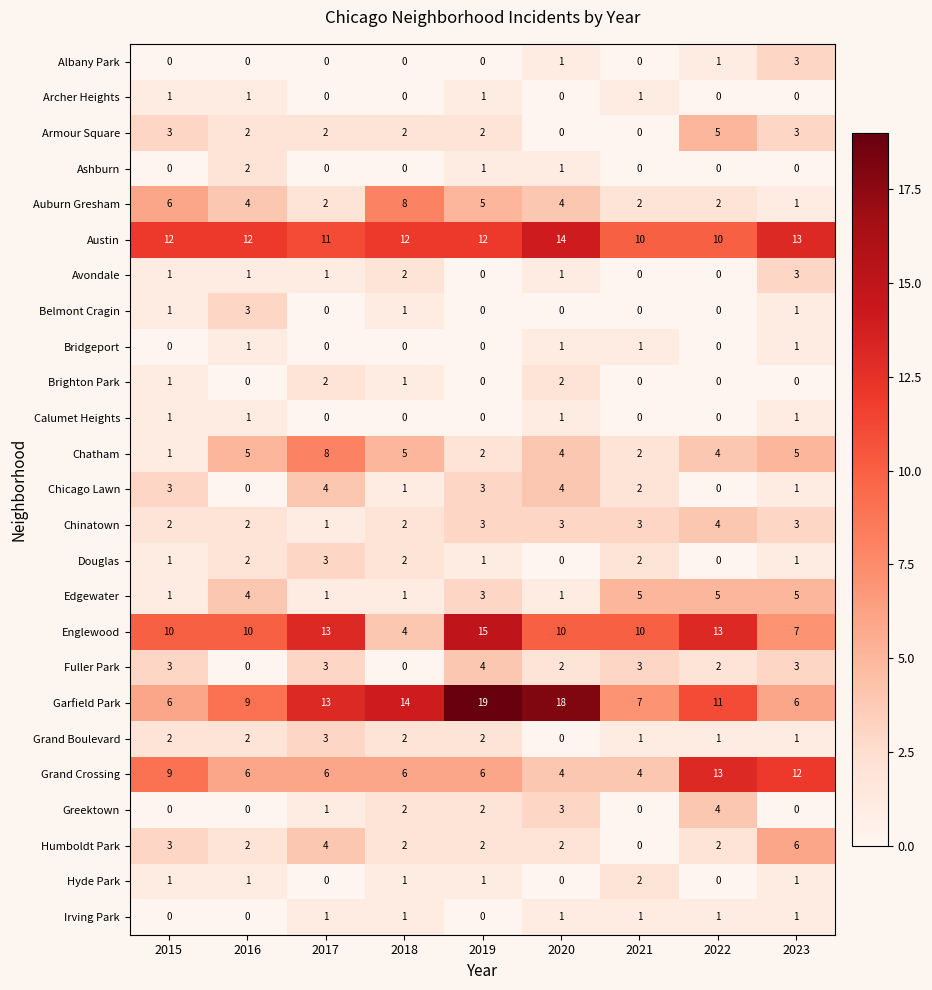

What is the difference between the highest and lowest values at 2019?

19